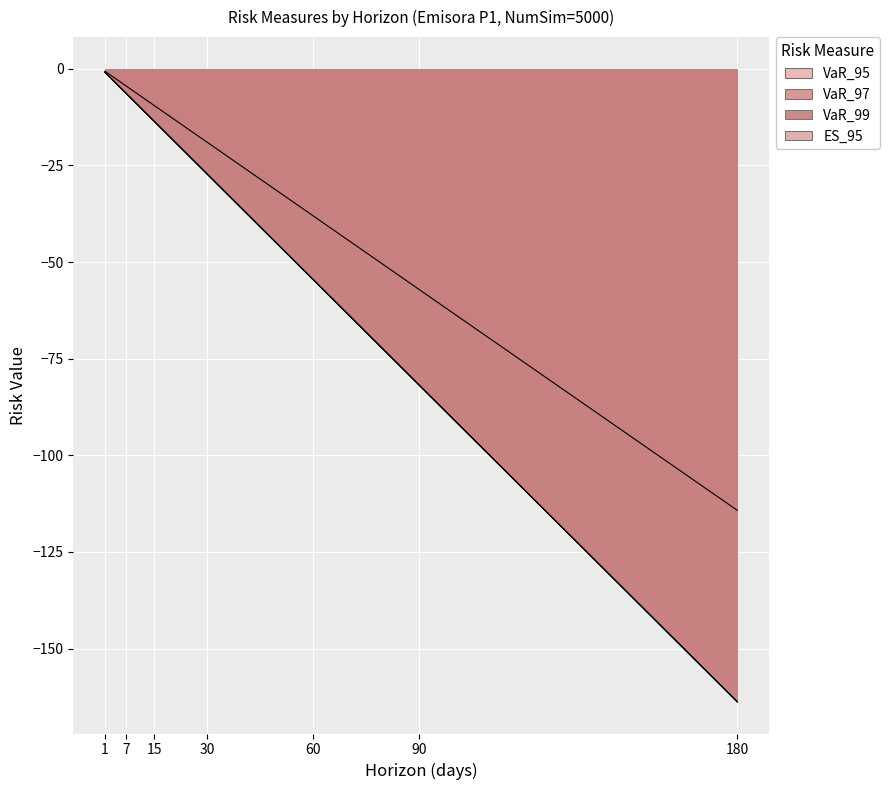

What is the greatest value displayed?

-0.6